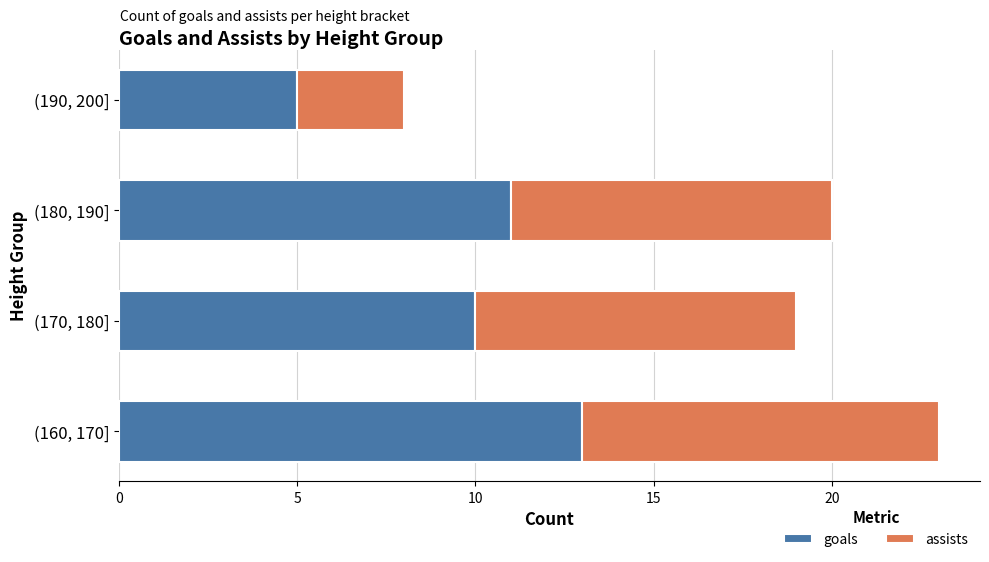

Is it true that goals equals 23 at (160, 170]?

False